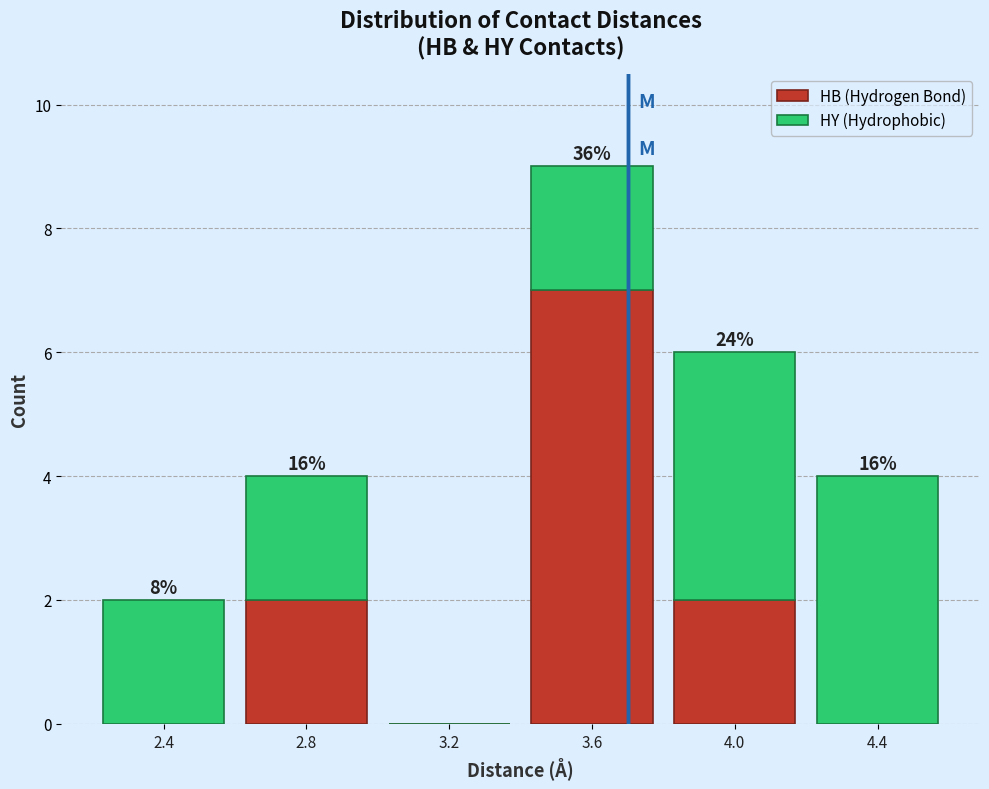

Which range on the x-axis has the tallest stacked bar (by total height)?

3.4 to 3.8